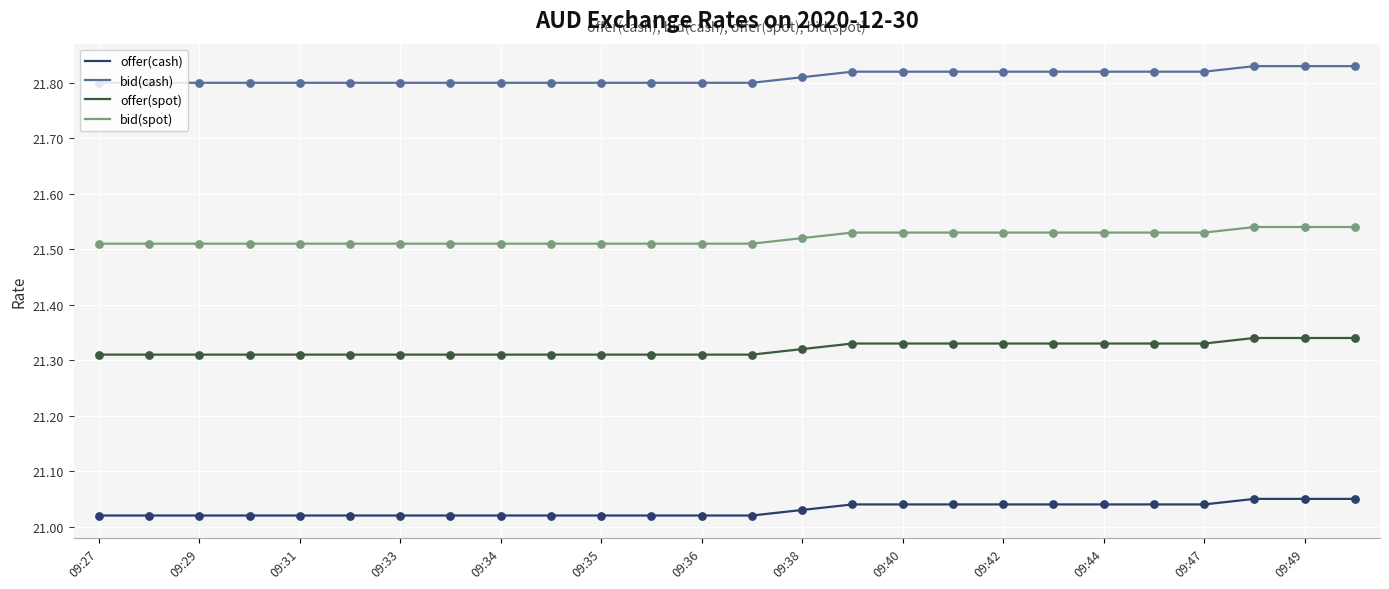

True or false: offer(cash) and bid(cash) cross at least once.

False